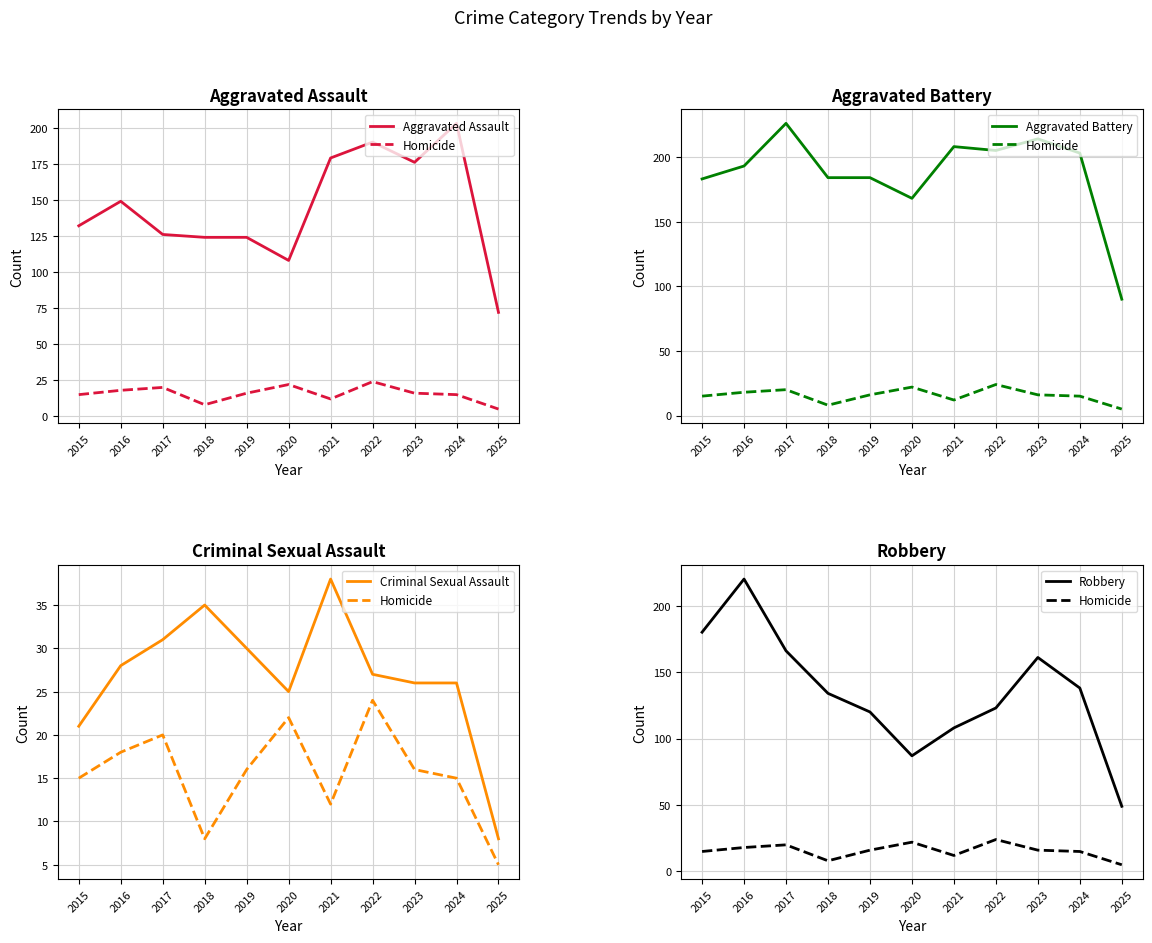

The Homicide series shows 12 at 2017. True or false?

False